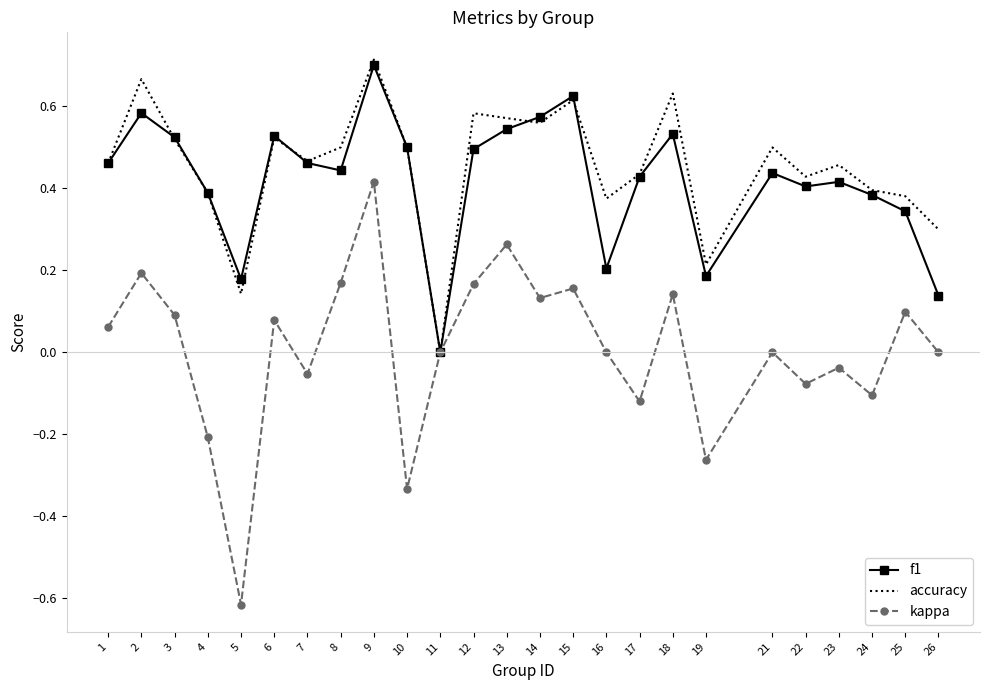

At which category is the sum across all series the highest?

9